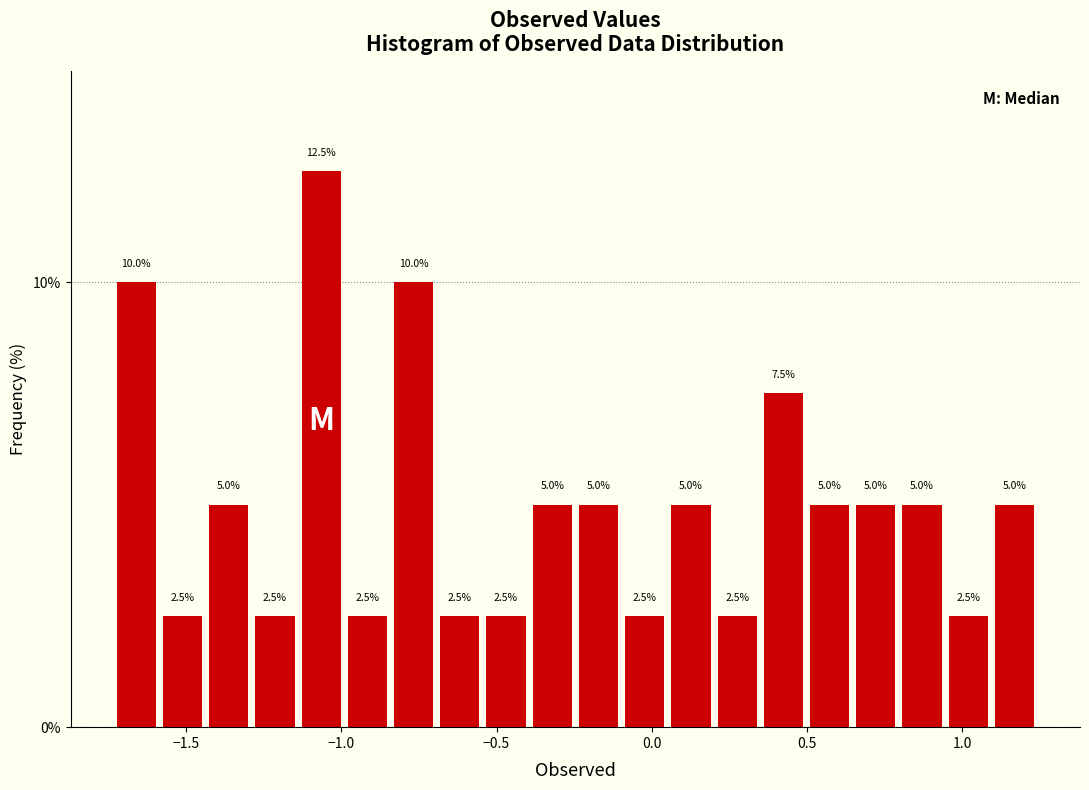

Around what value on the x-axis is the tallest bar? Give the approximate position of its centre, as read against the axis.

-1.05